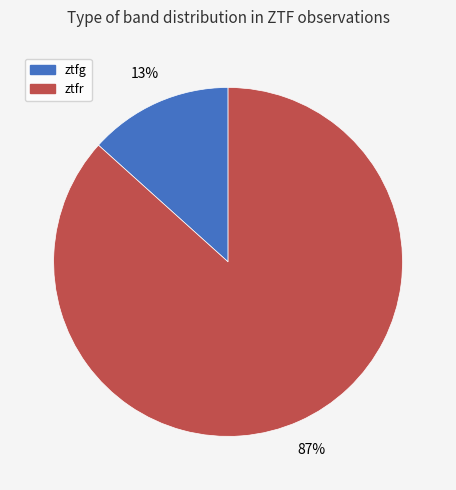

To the nearest percent, what is the combined percentage of ztfg and ztfr?

100%